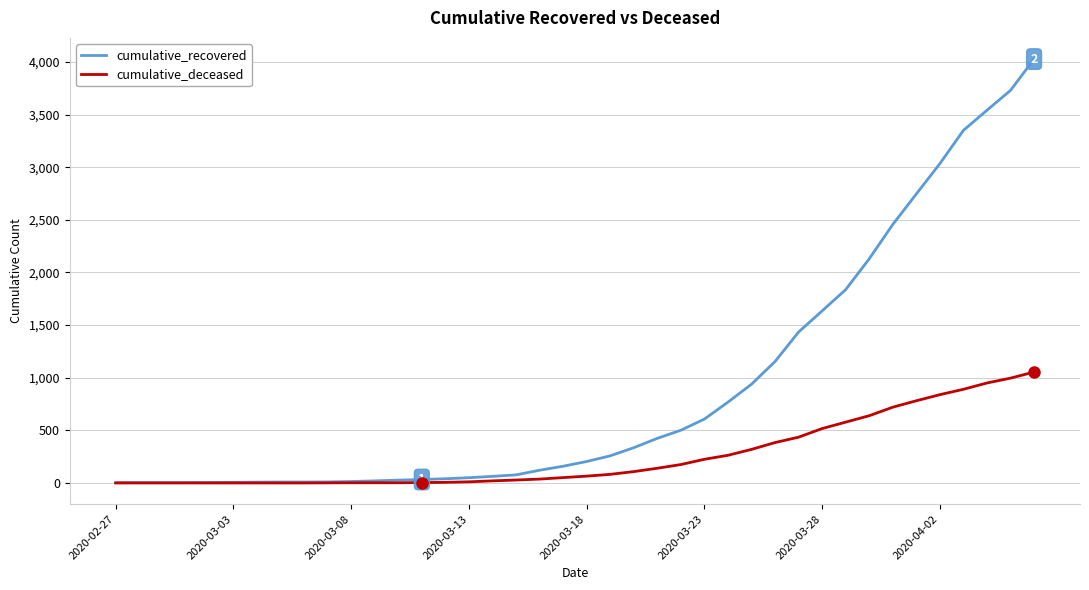

What is the maximum value for cumulative_recovered?

4027